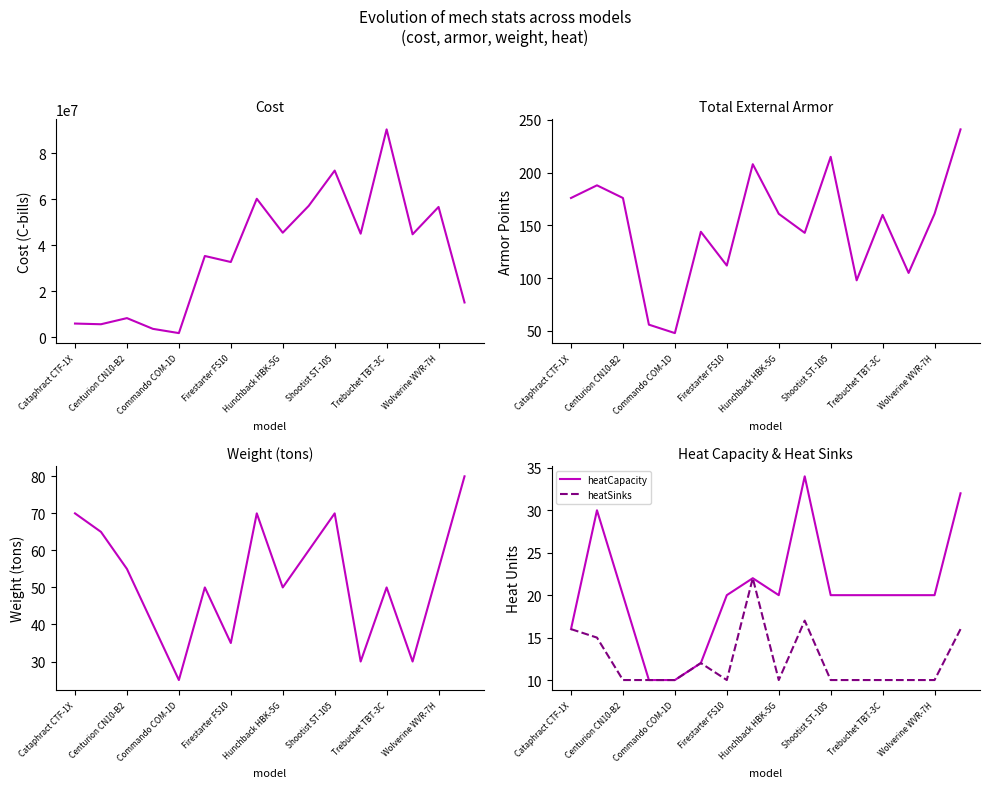

True or false: cost and totalExternalArmor cross at least once.

False